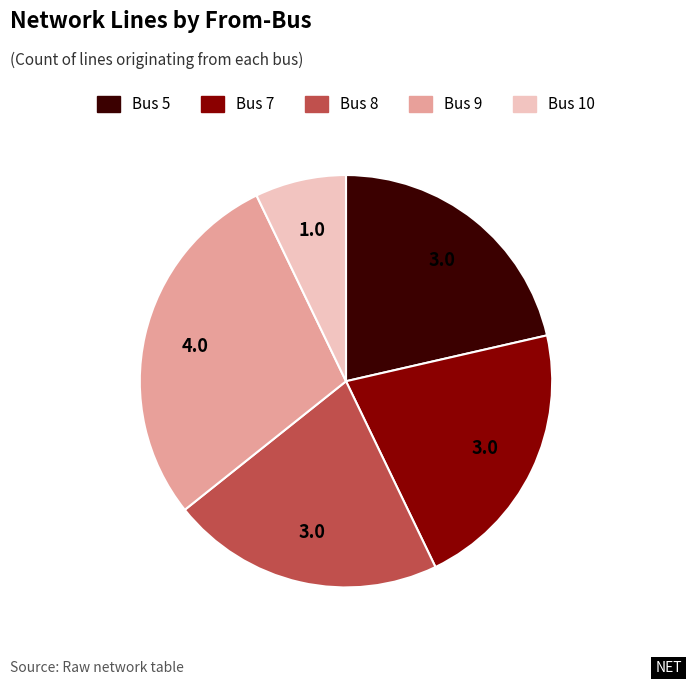

The Bus 7 slice represents 27% of the pie. True or false?

False